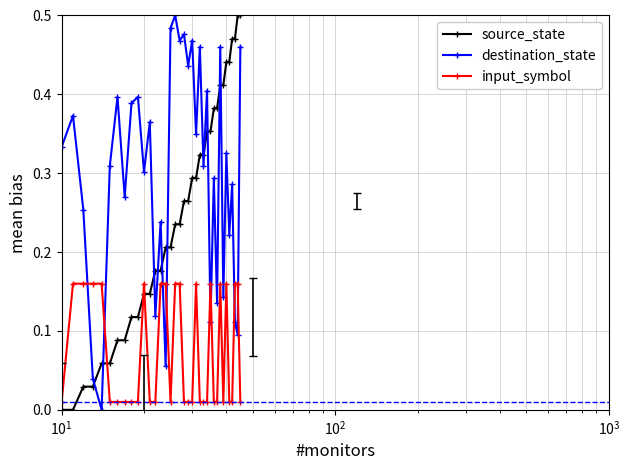

How many interior local peaks does the destination_state series have?

14